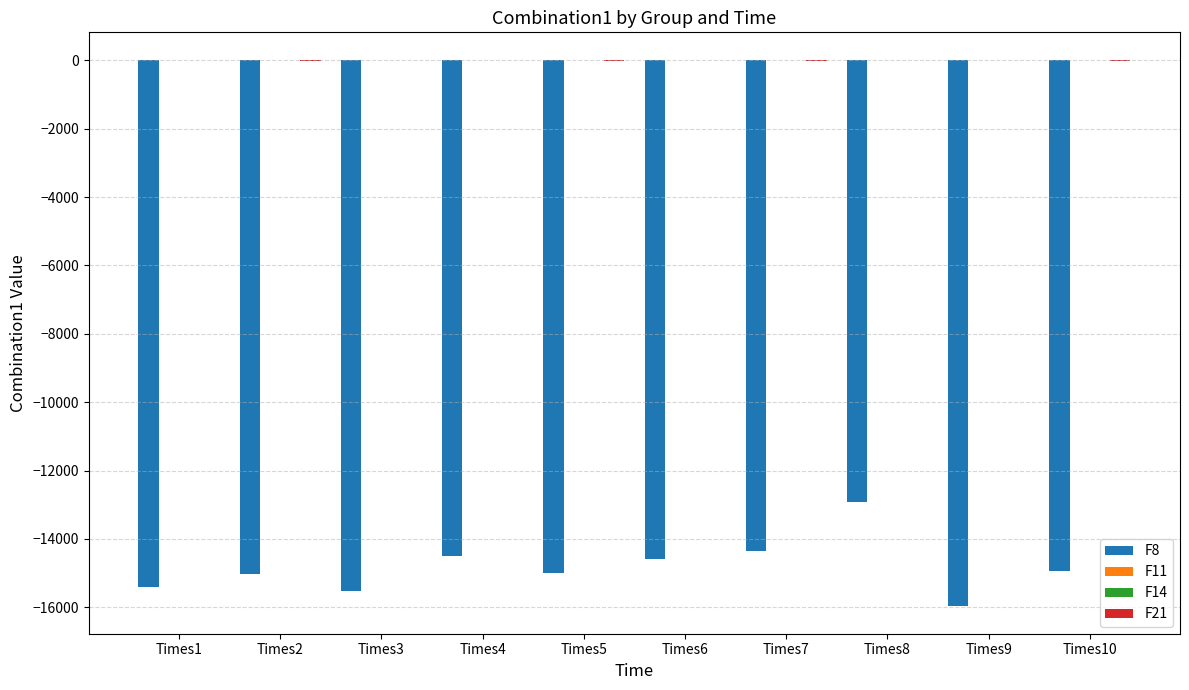

At which category is the sum across all series the highest?

Times8